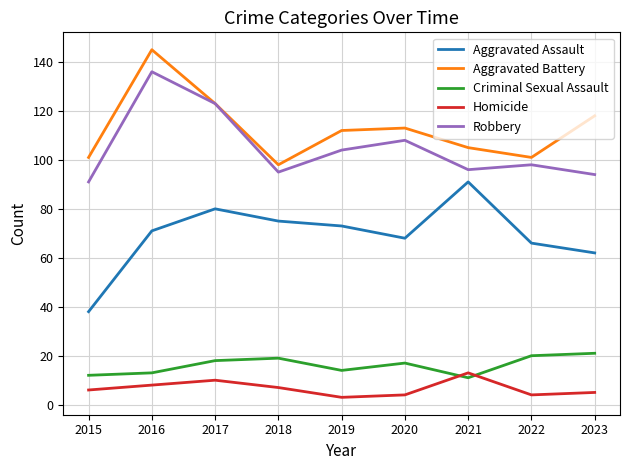

What is the difference between the highest and lowest values at 2017?

113